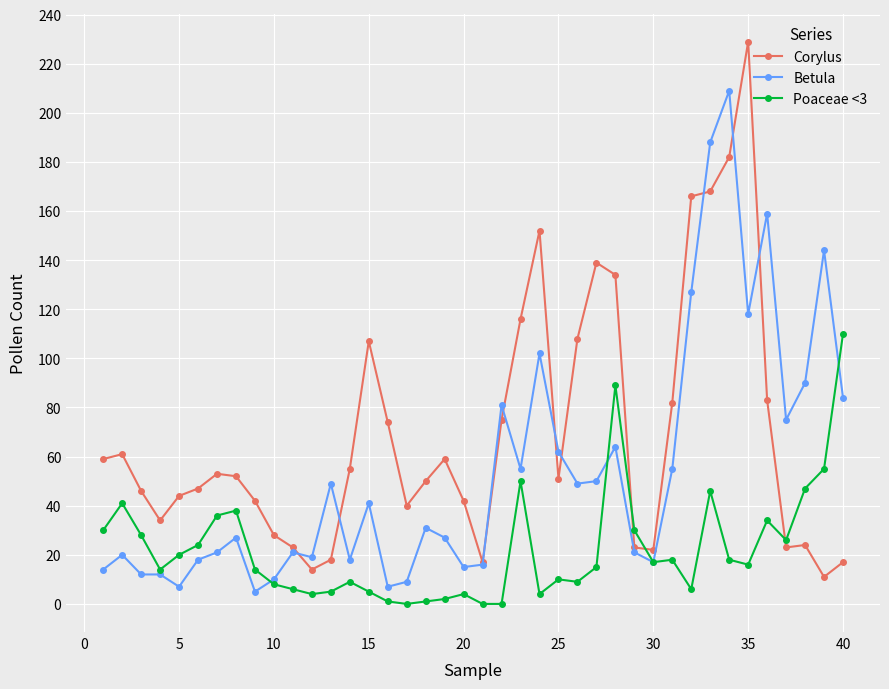

Which series has the largest total across all categories?

Corylus